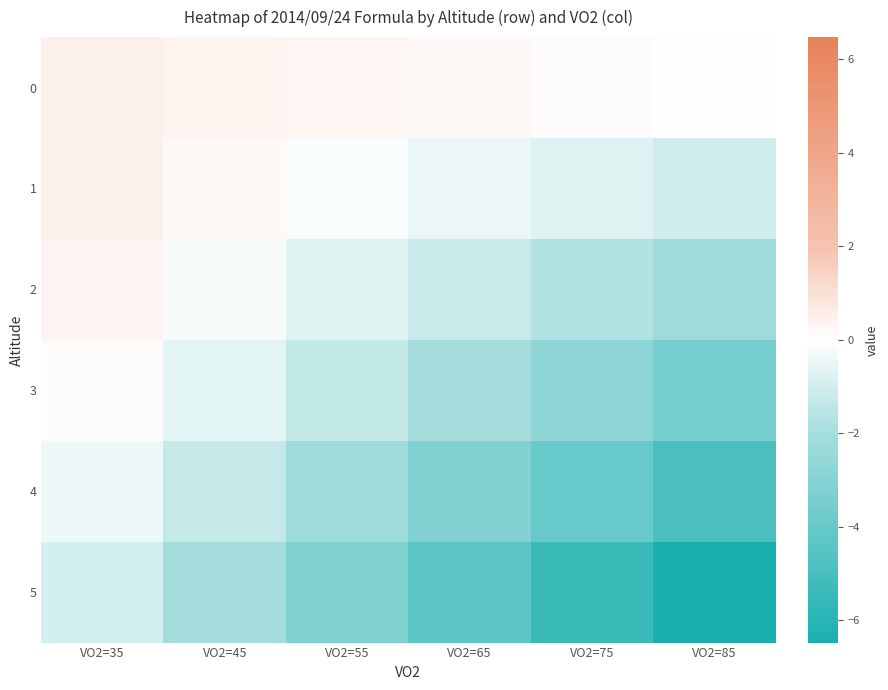

What is the total value across all series at VO2=45?

-3.6